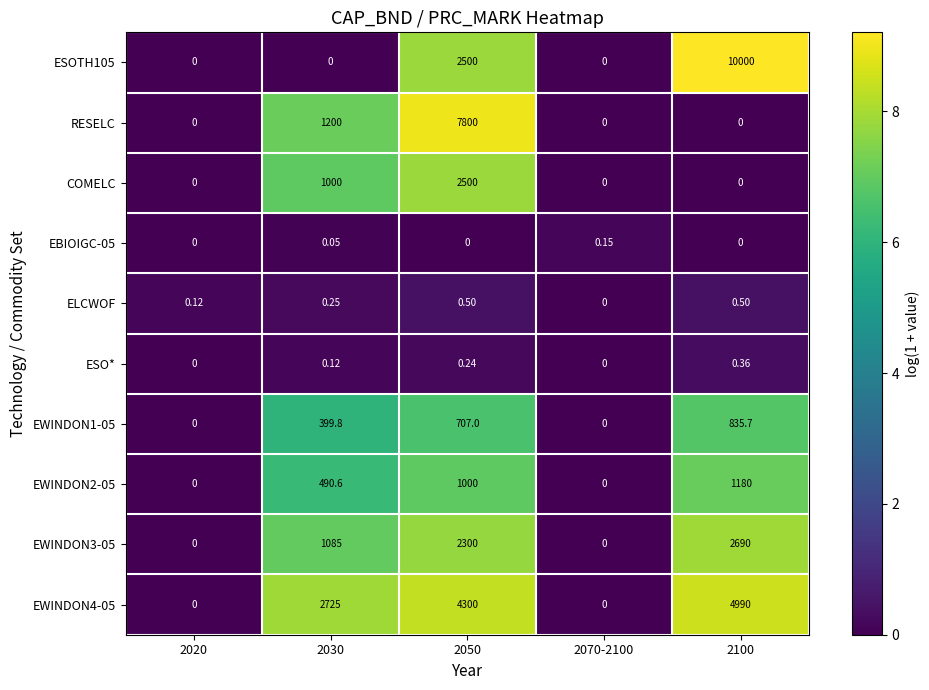

Is the value of EWINDON4-05 at 2050 greater than the value of EBIOIGC-05 at 2030?

Yes